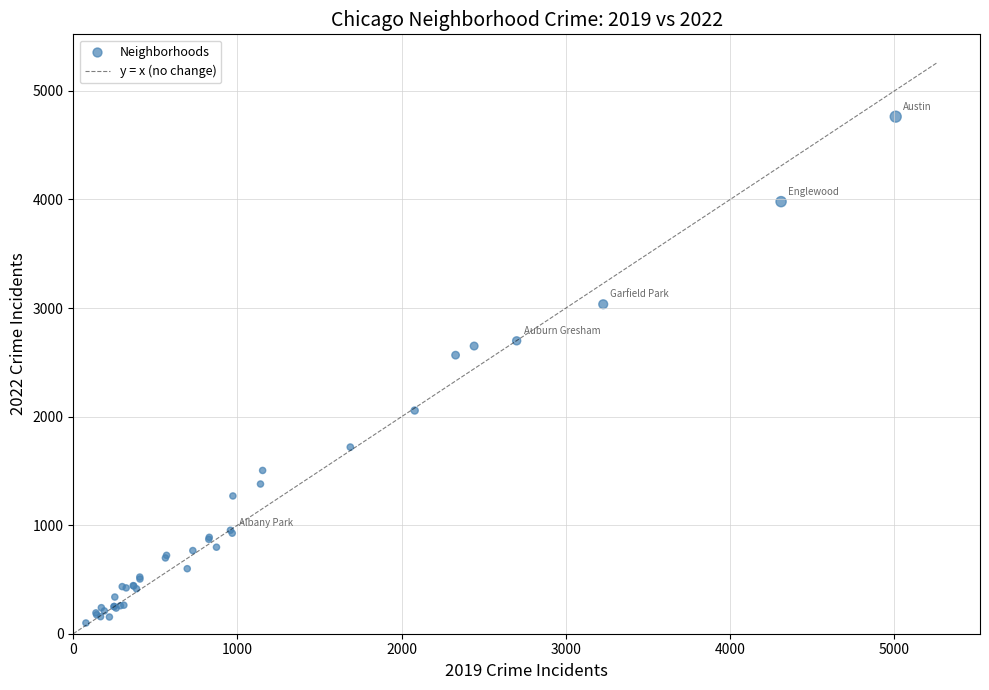

What Y value in the scatter plot is closest to 2431?

2566